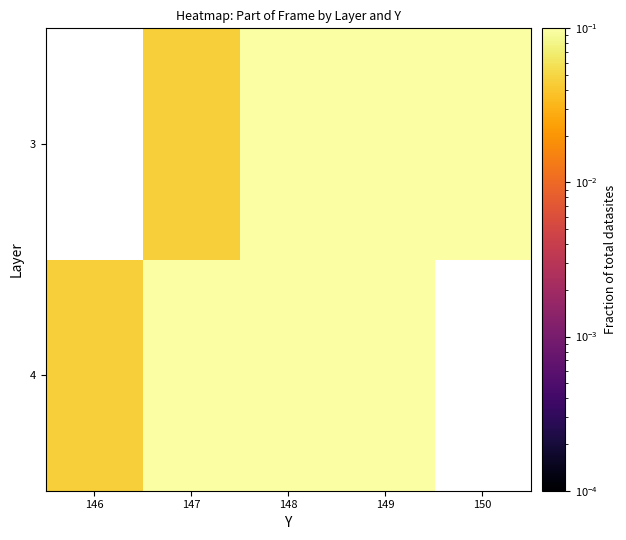

At how many categories does at least one series exceed 0?

5